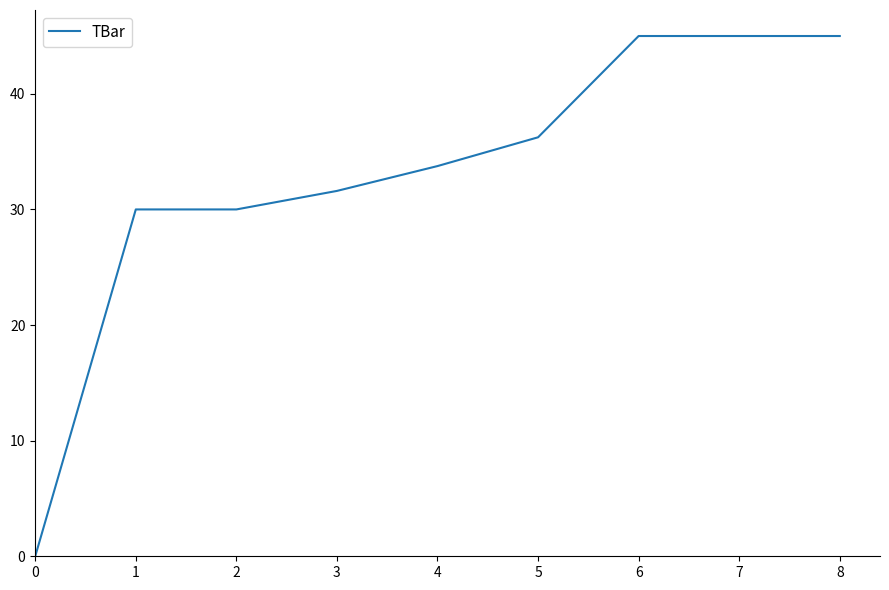

What is the sum of all values?

296.6